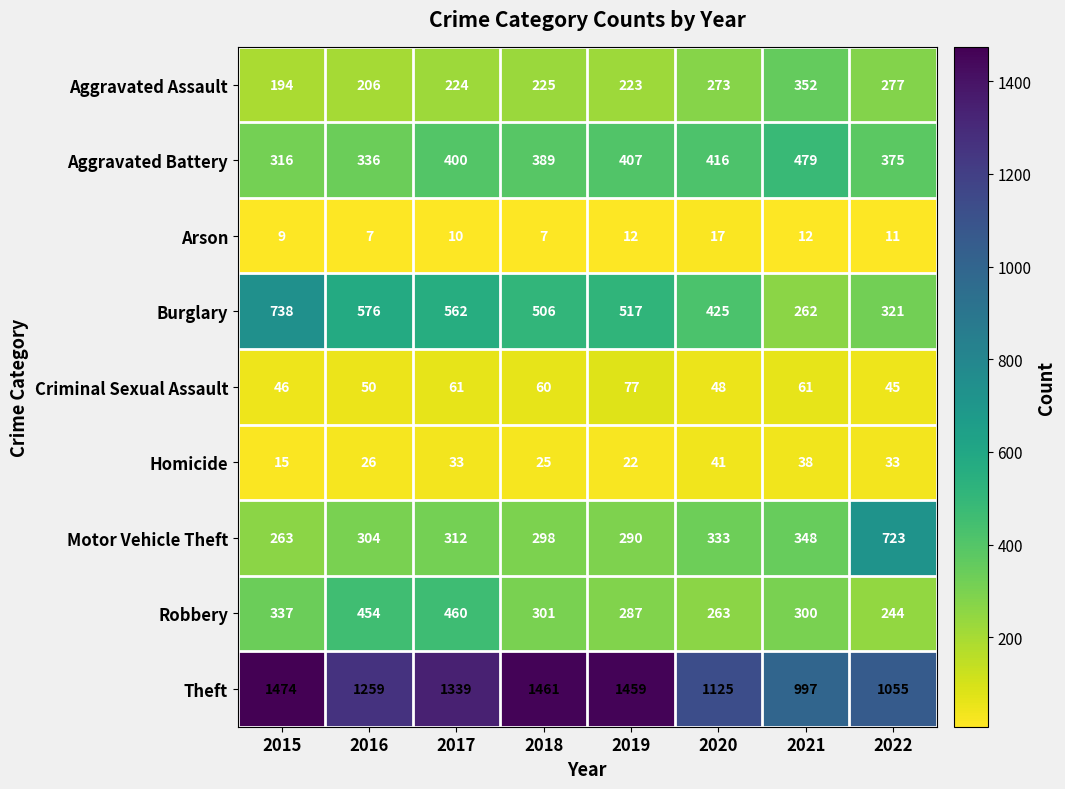

What is the approximate value of Aggravated Battery at 2016, to the nearest 5?

335